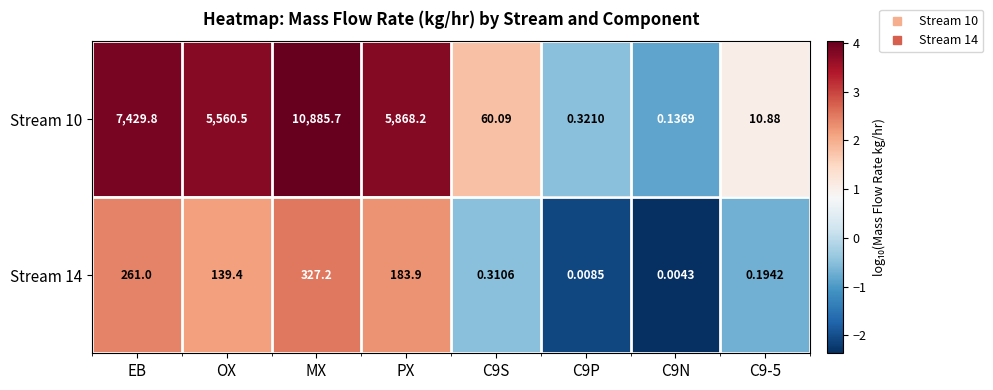

Is the value of Stream 10 at EB greater than the value of Stream 14 at PX?

Yes